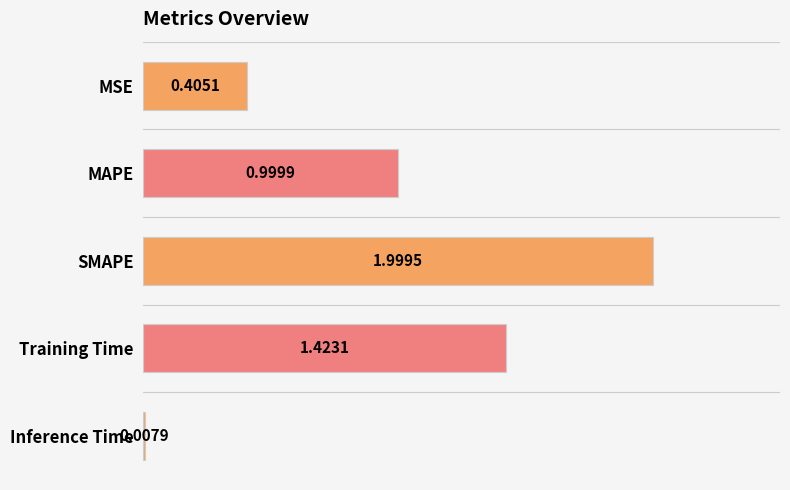

What is the difference between the maximum and minimum values?

2.0